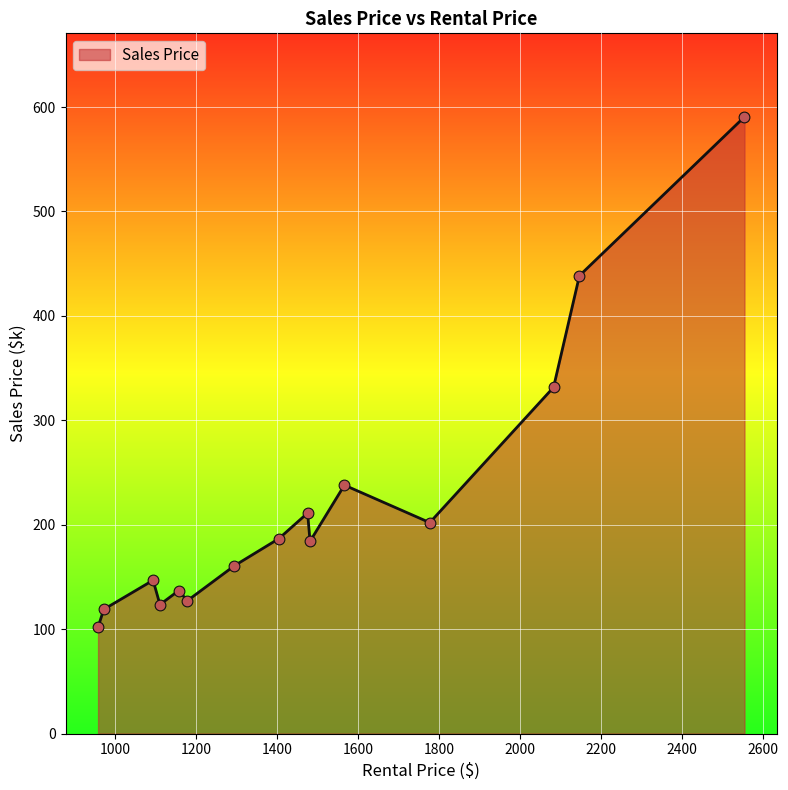

What is the smallest value displayed?

101.8